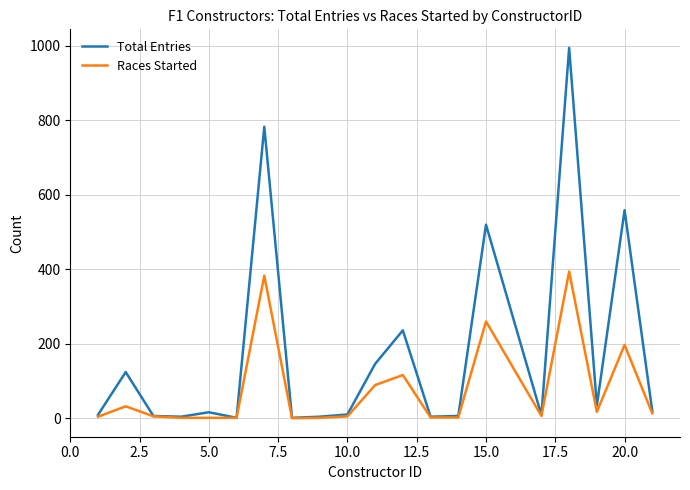

What is the highest value of the Races Started series?

394